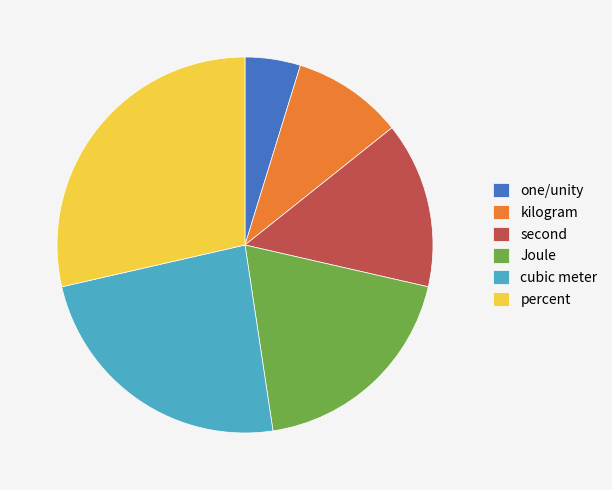

Count the number of slices in the pie.

6